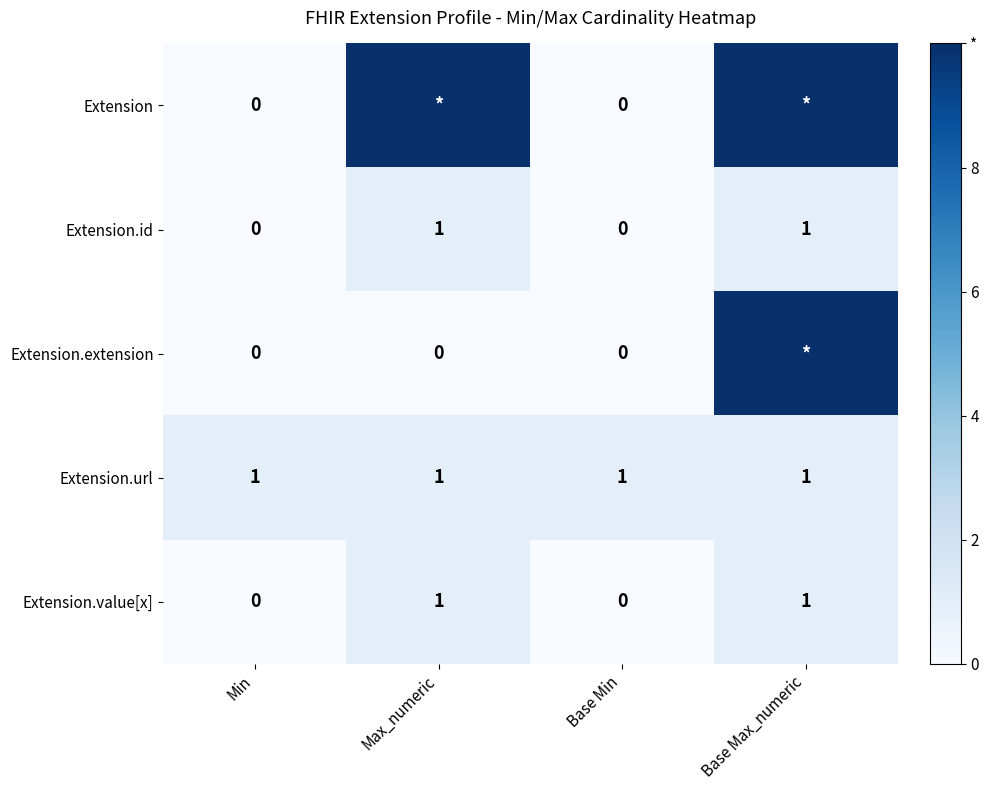

The Extension.url series shows 1 at Base Max_numeric. True or false?

True